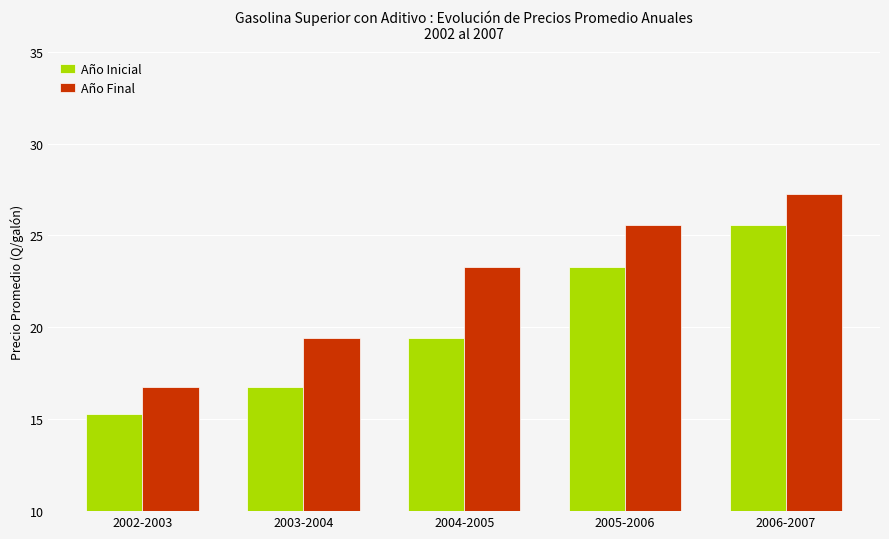

What is the label of the 1st bar from the right?

2006-2007